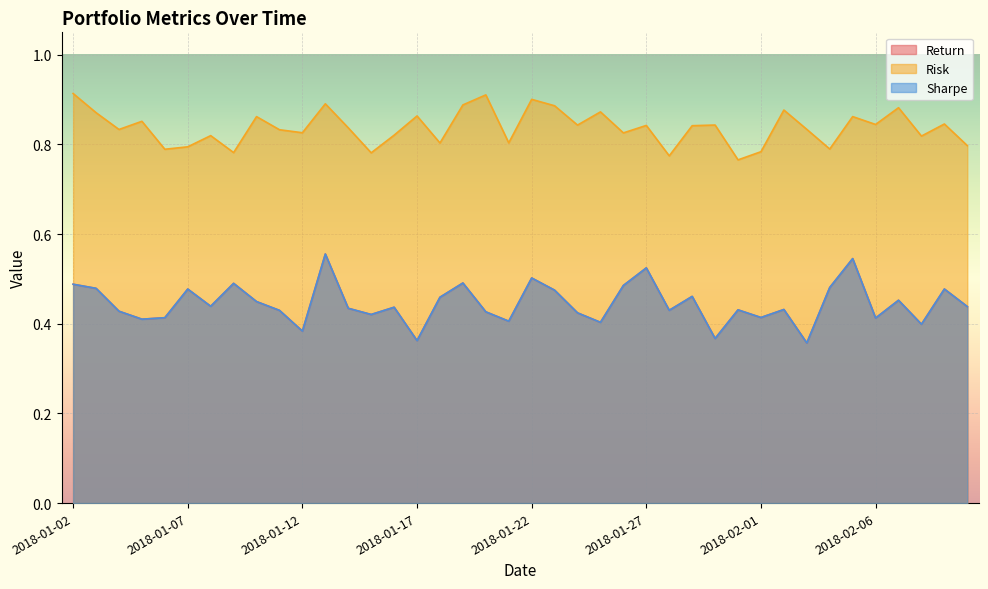

The Return series shows 0.4 at 2018-02-08. True or false?

True